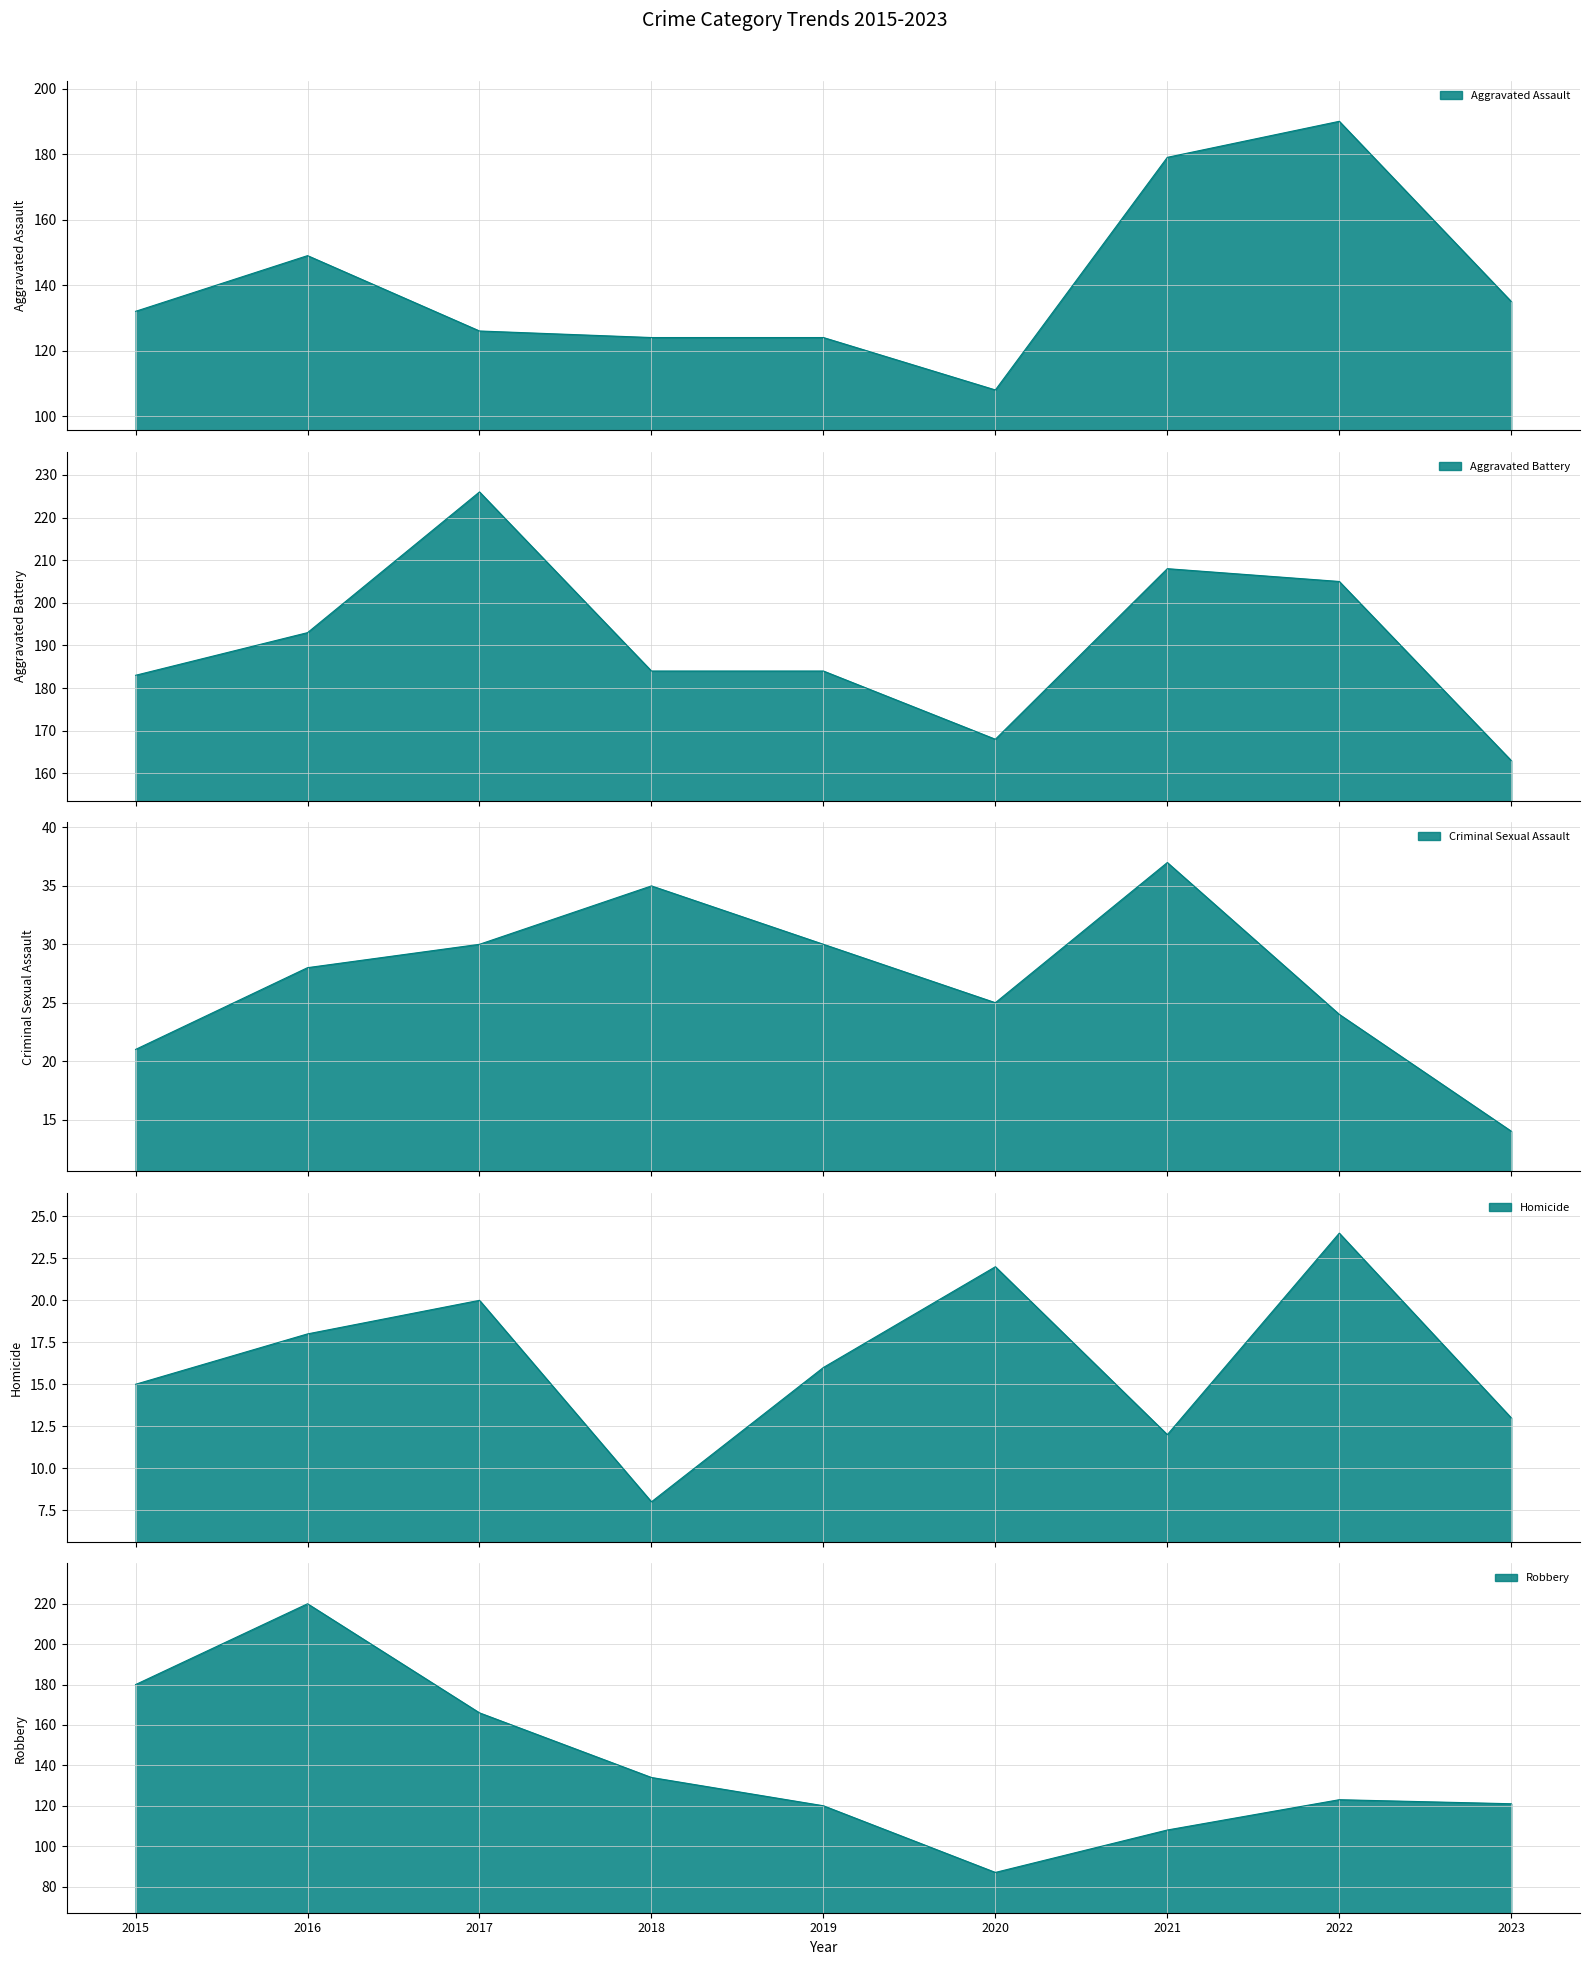

How many values in the Robbery series are below 123?

4